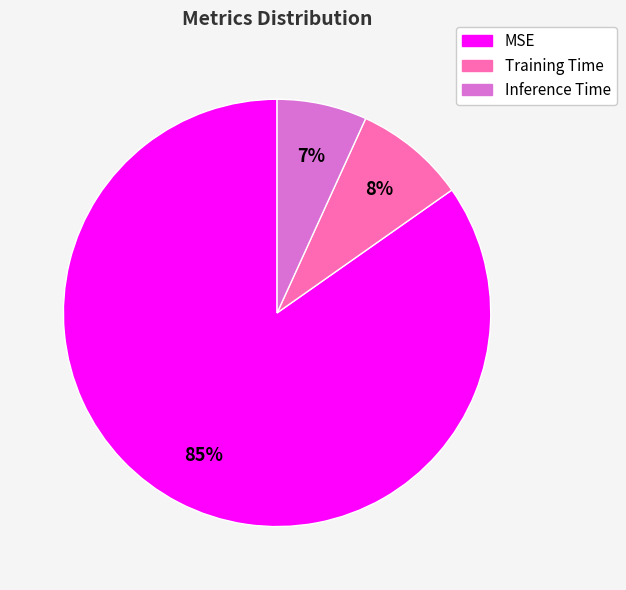

Count the number of slices in the pie.

3